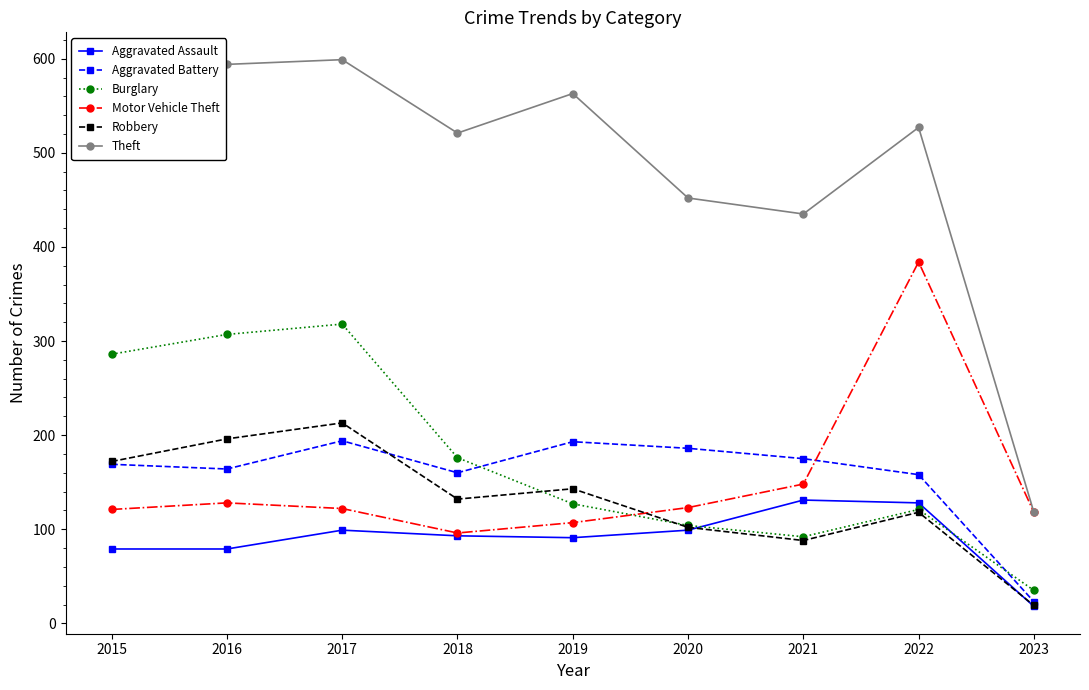

At which label does Robbery reach its peak?

2017